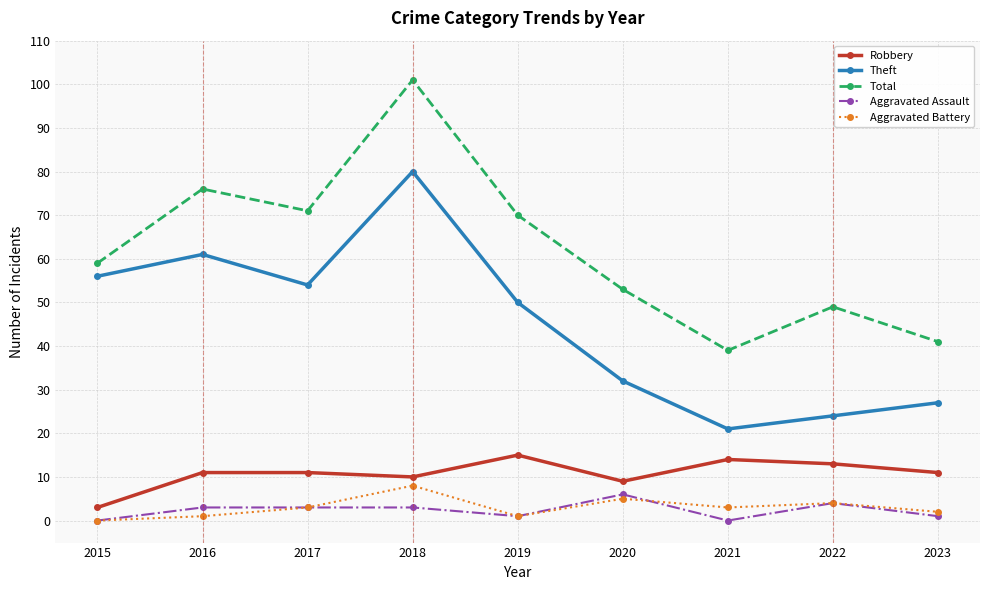

The value of Theft at 2021 is 21. True or false?

True